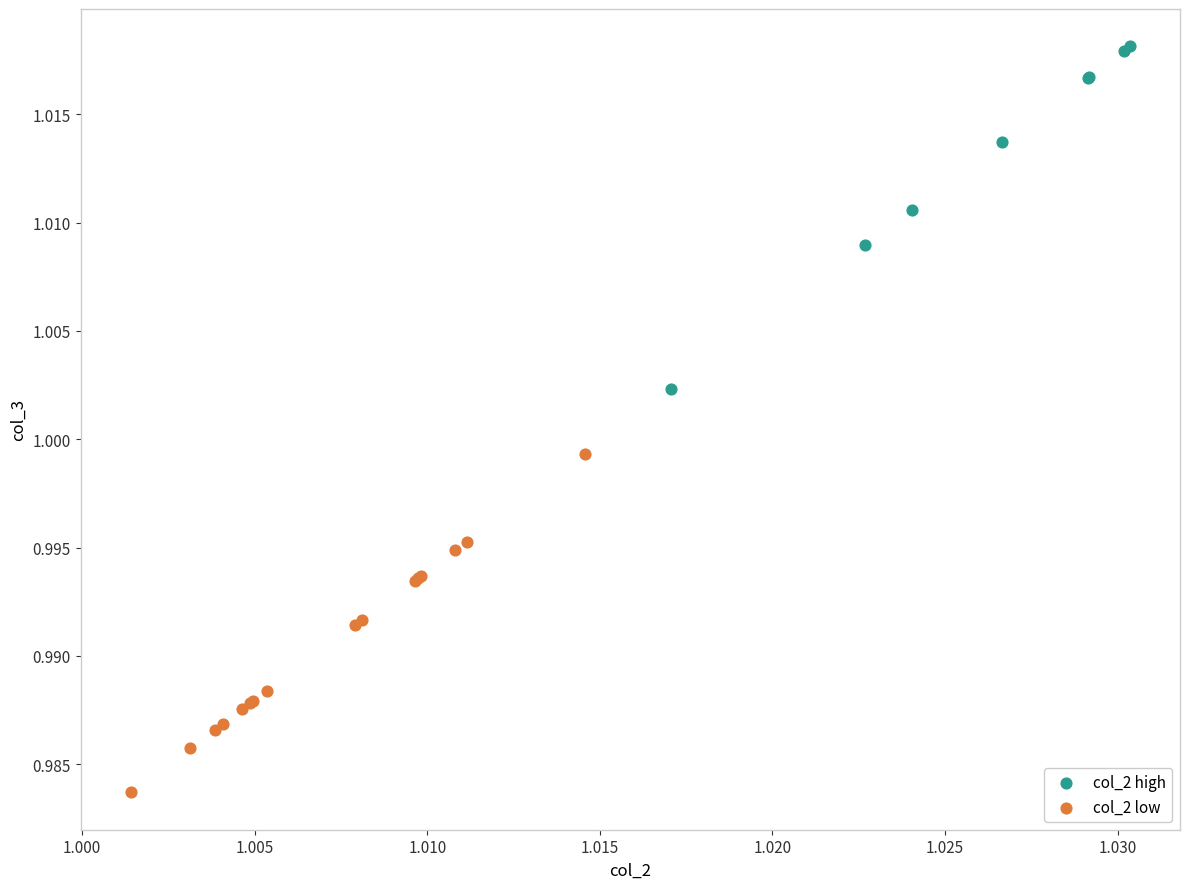

Which series contains the highest Y value?

col_2 high